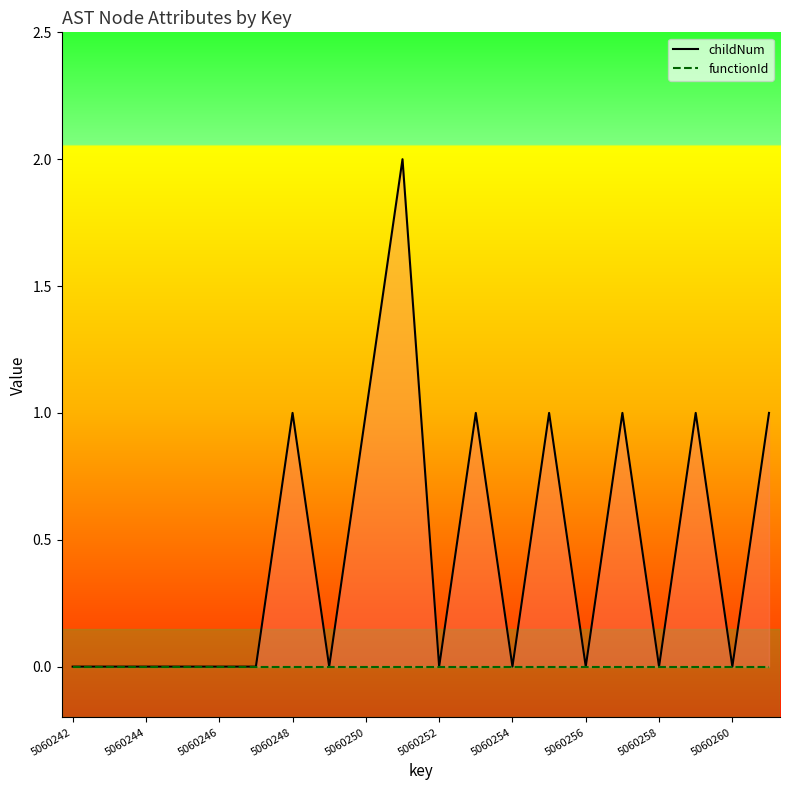

Is it true that functionId equals 0 at 13?

True